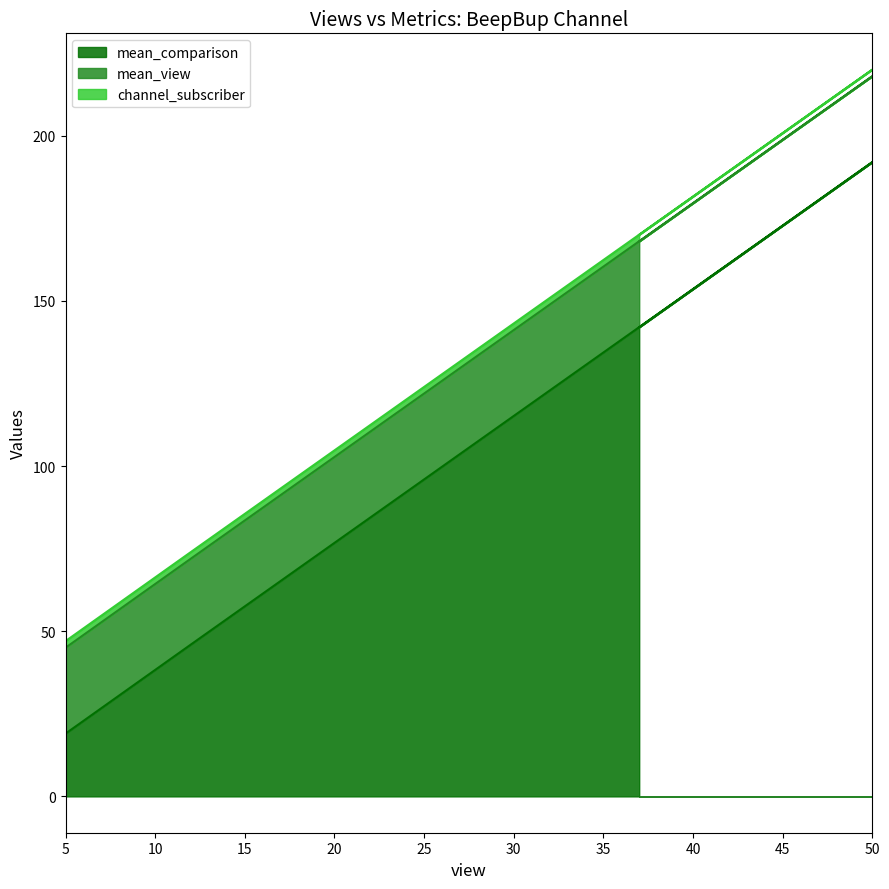

What is the total value across all series at 5?

47